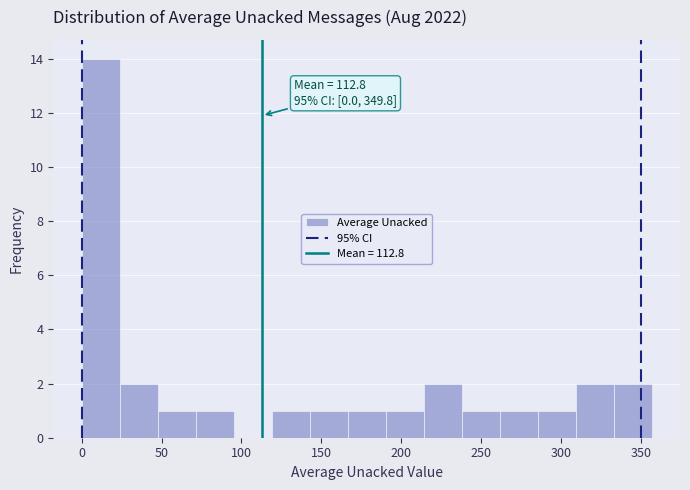

Which range on the x-axis has the tallest bar?

0 to 25